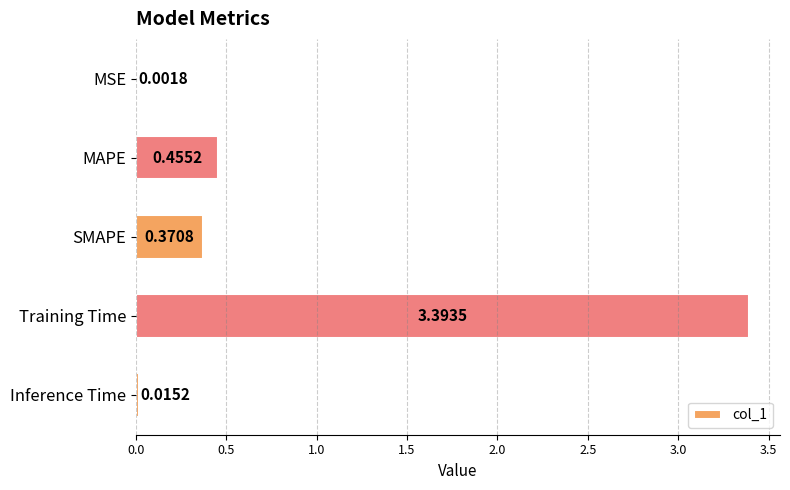

Between MAPE and Inference Time, which is larger?

MAPE